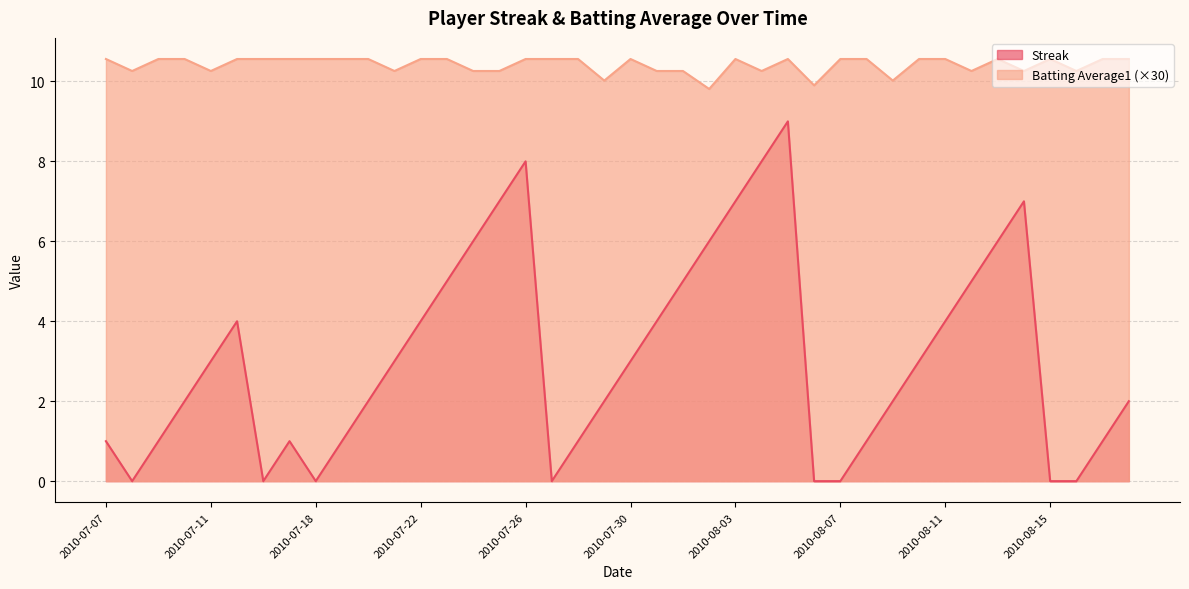

What is the spread (max minus min) of values at 2010-08-03?

3.6